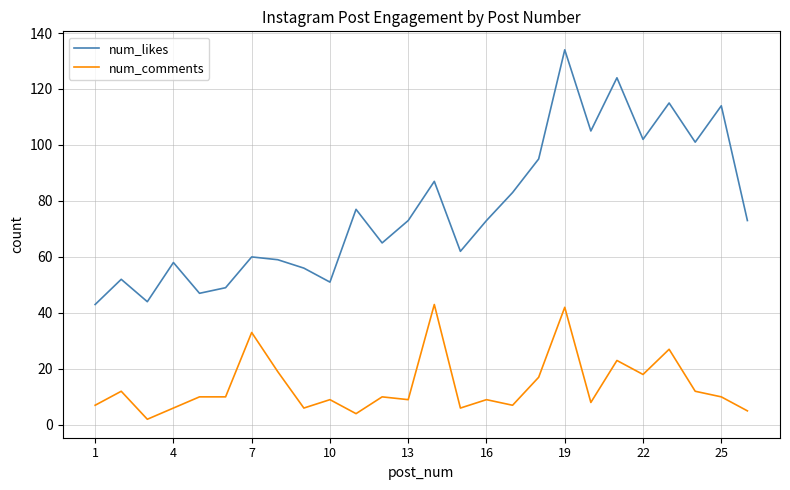

At how many categories does at least one series exceed 70?

14